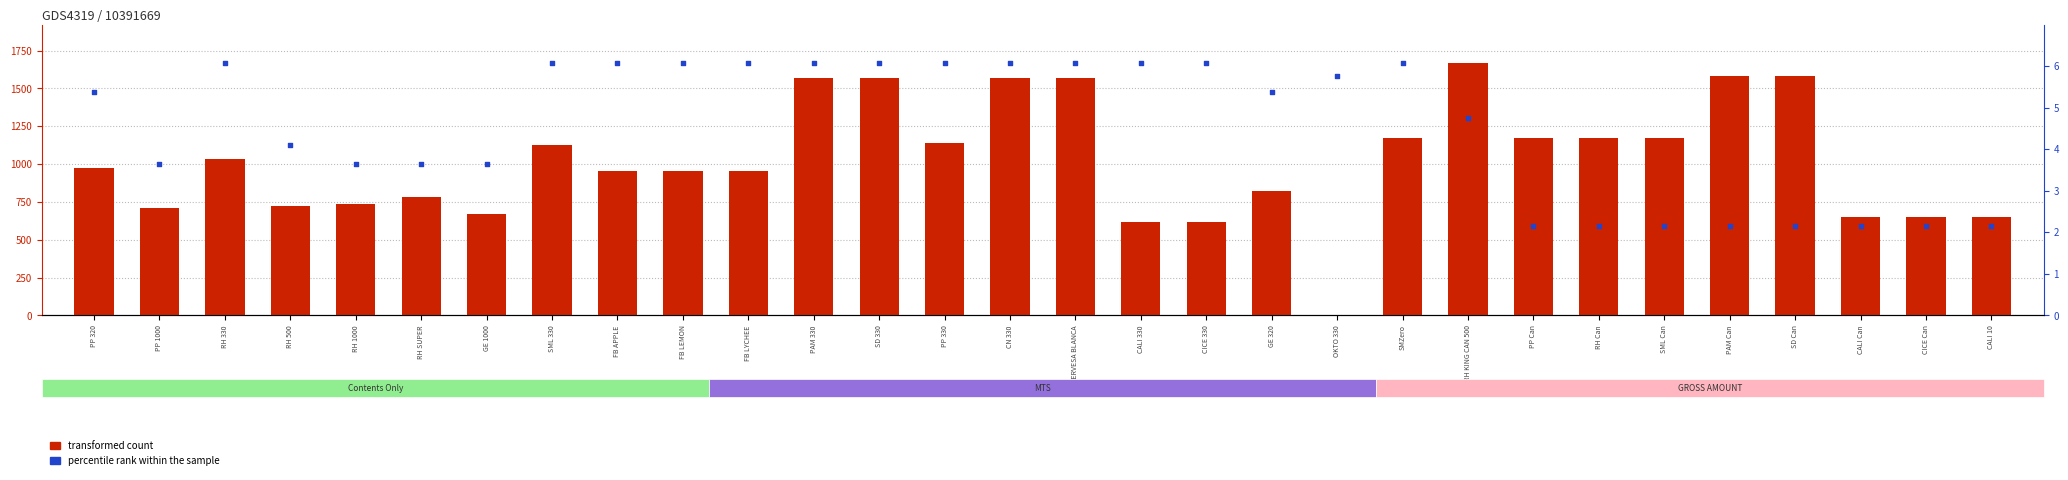

Which series has the largest total across all categories?

transformed count